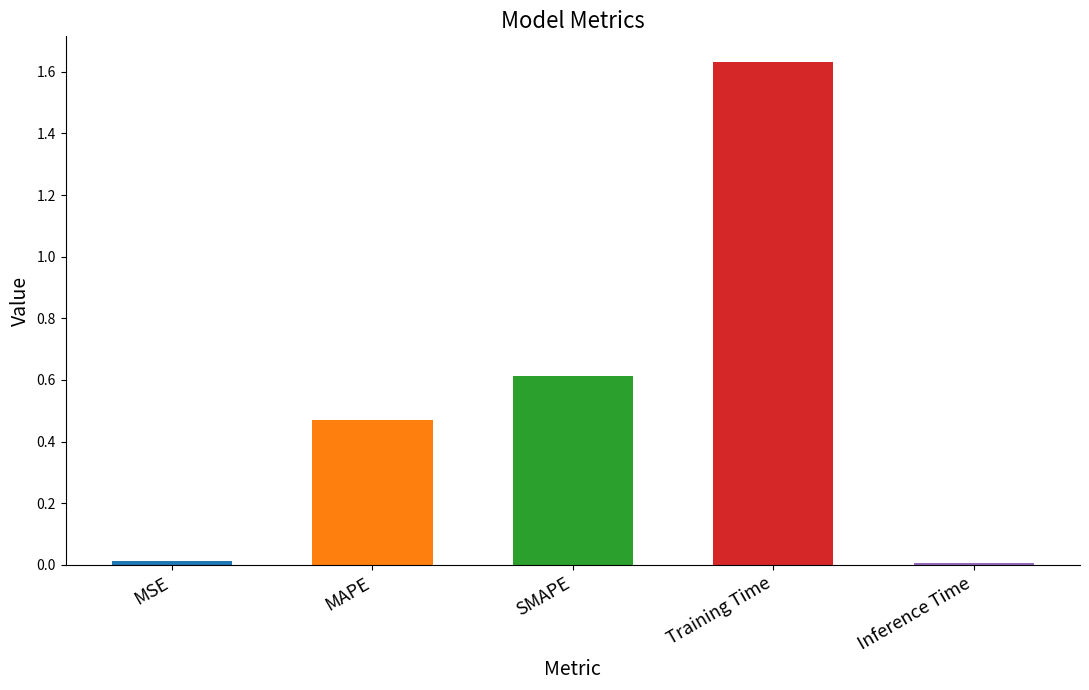

What is the difference between the second highest and minimum values?

0.6